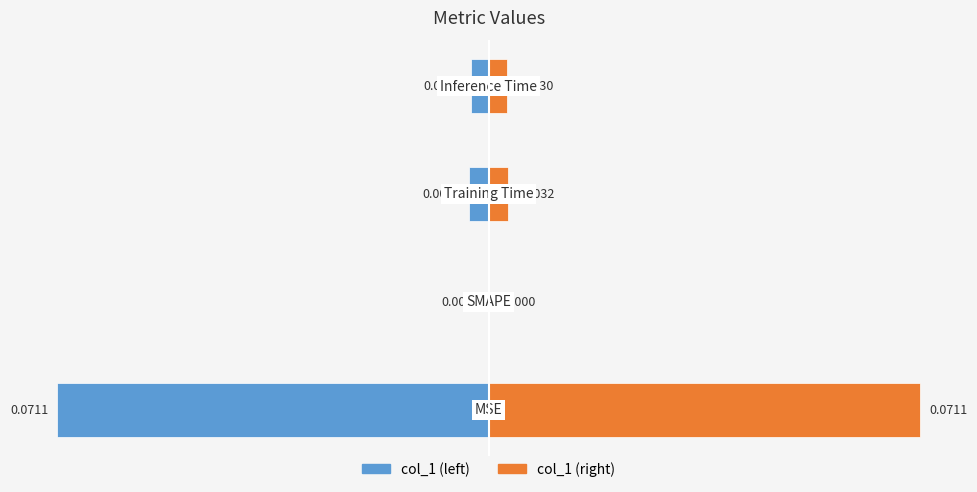

What are all the series names shown in the legend?

col_1 (left), col_1 (right)